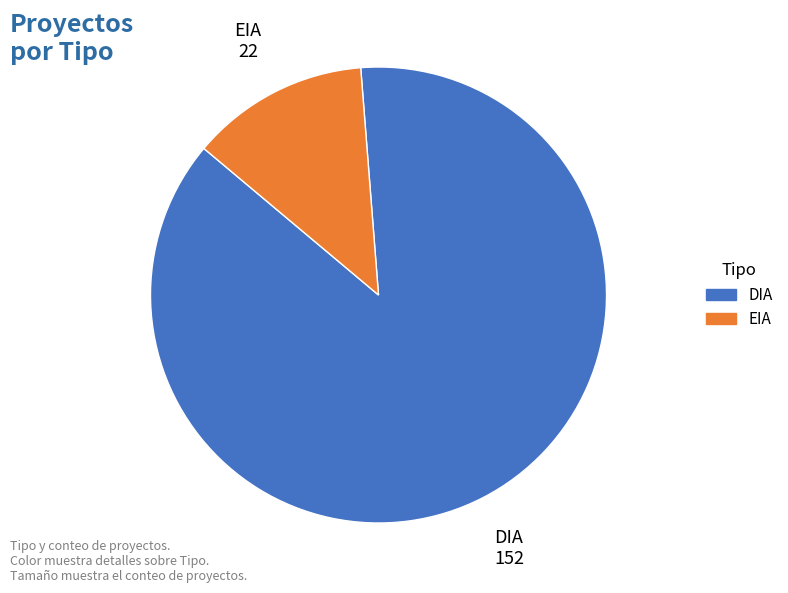

What is the ratio of the value at DIA to the value at EIA?

6.9